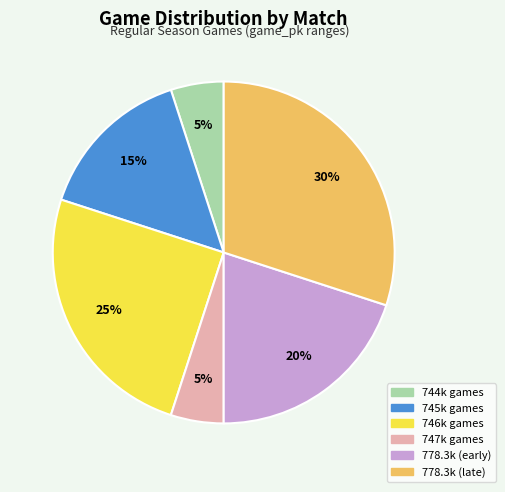

Is there any slice that represents more than half of the pie?

No